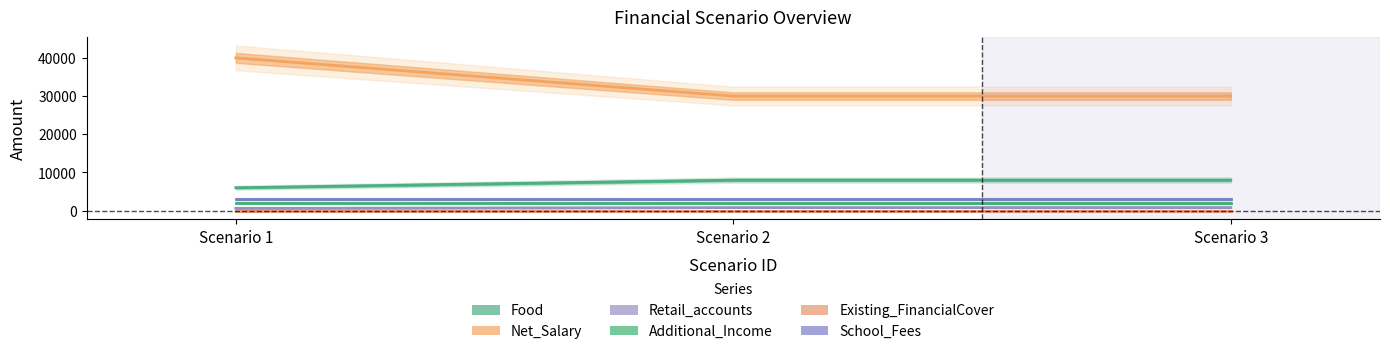

How many lines are shown in the chart?

6